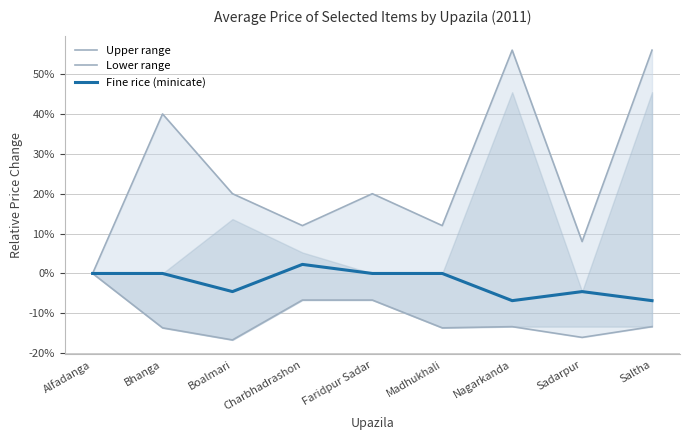

What position from the right is Faridpur Sadar?

5